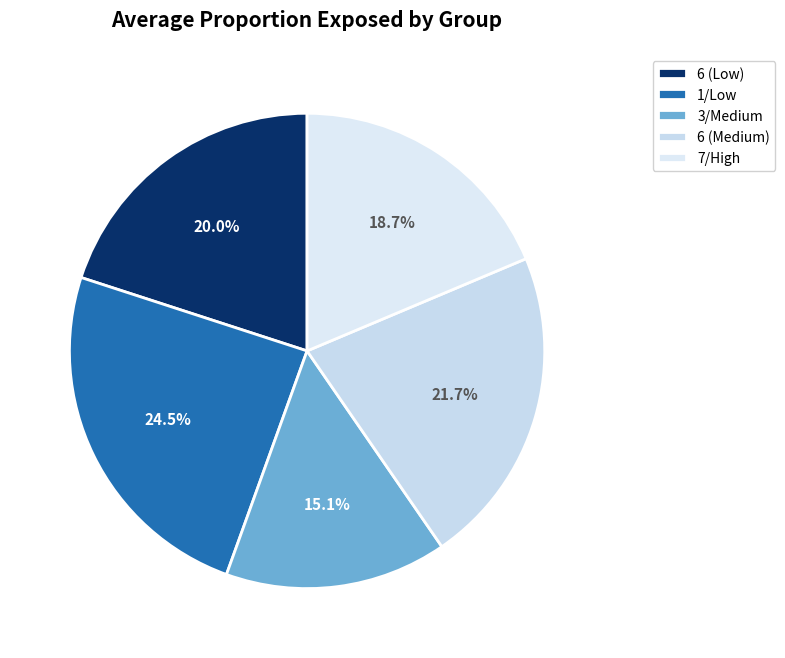

The 6 (Medium) slice represents 22% of the pie. True or false?

True